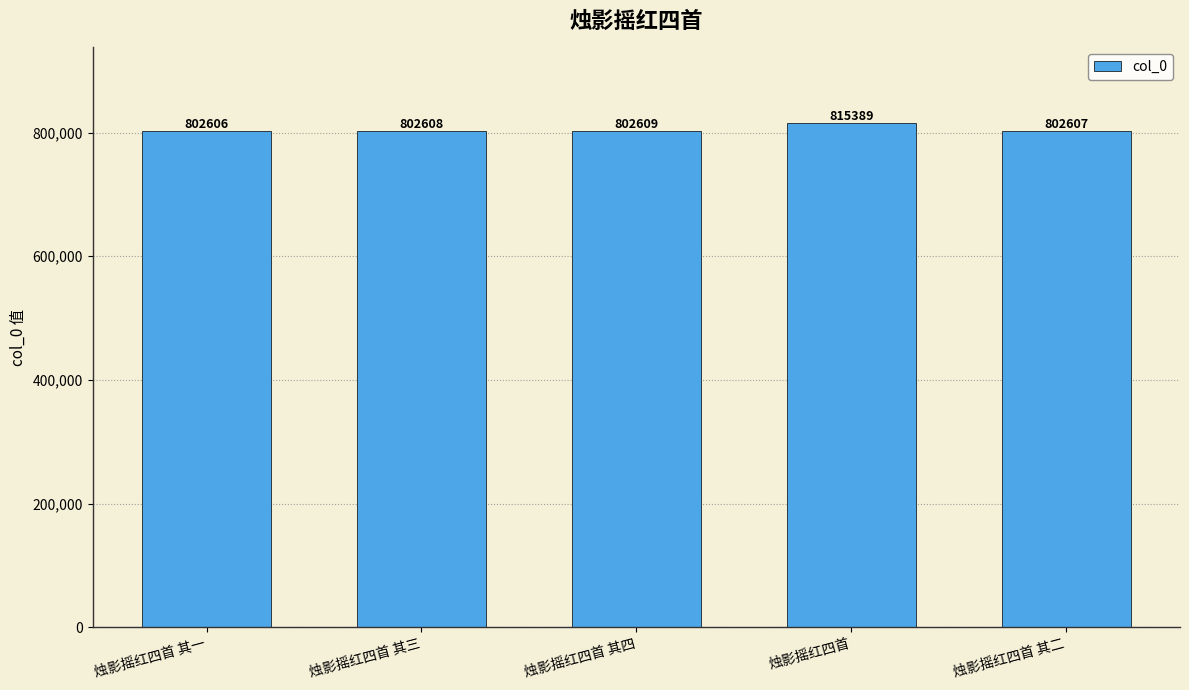

What is the label of the 4th bar from the left?

烛影摇红四首